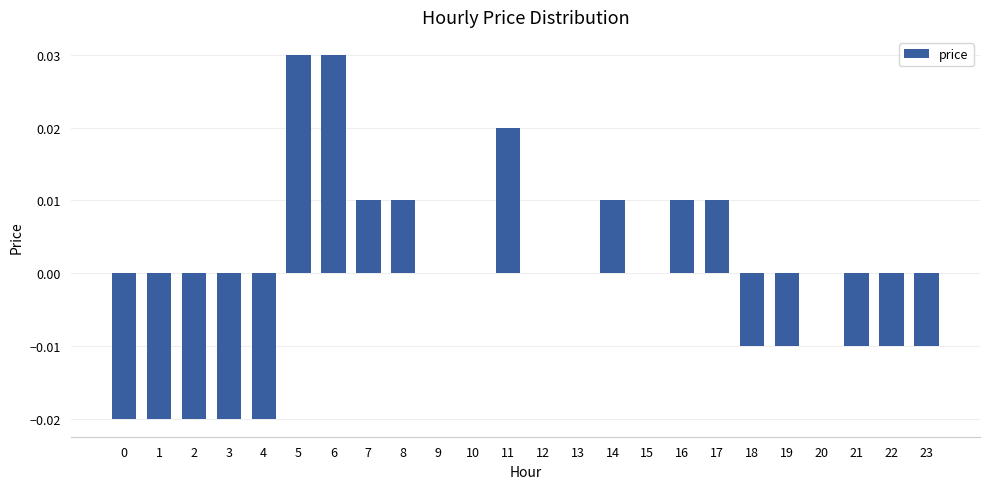

Which has a higher value, 11 or 17?

11